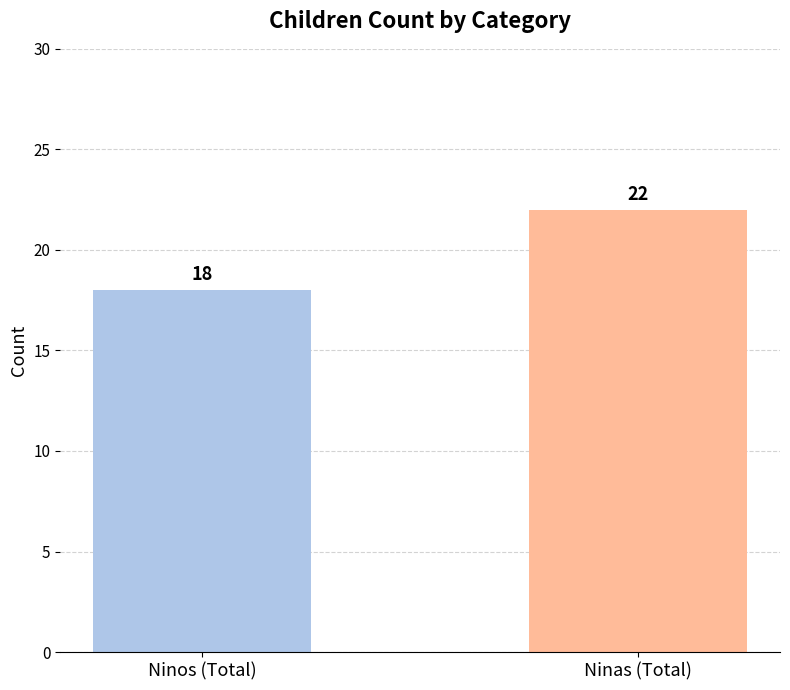

What is the sum of the values at Ninas (Total) and Ninos (Total)?

40